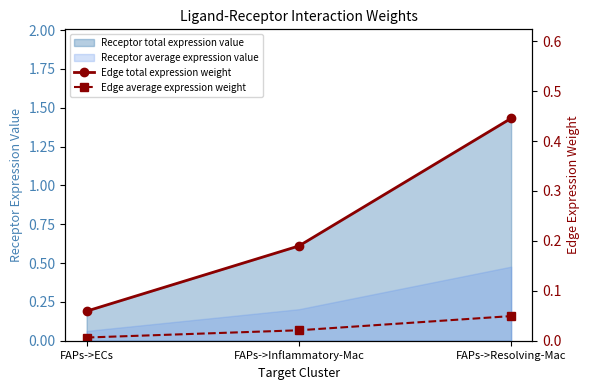

How many Edge total expression weight values are between 0 and 1?

3